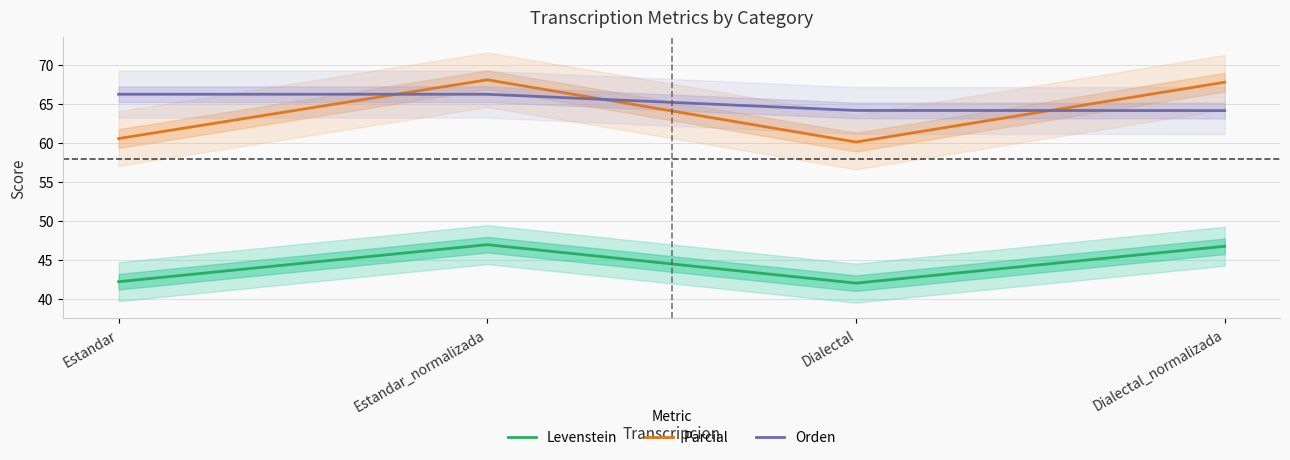

Is the value of Levenstein at Dialectal greater than the value of Orden at Estandar_normalizada?

No